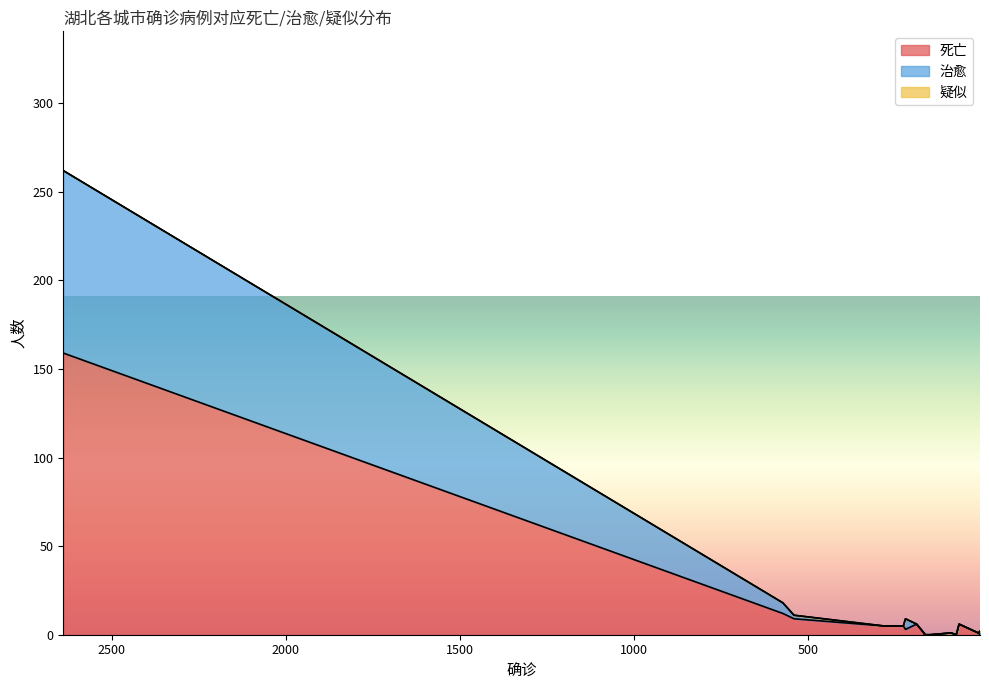

What is the value of the 死亡 point at the 1st from the left?

159